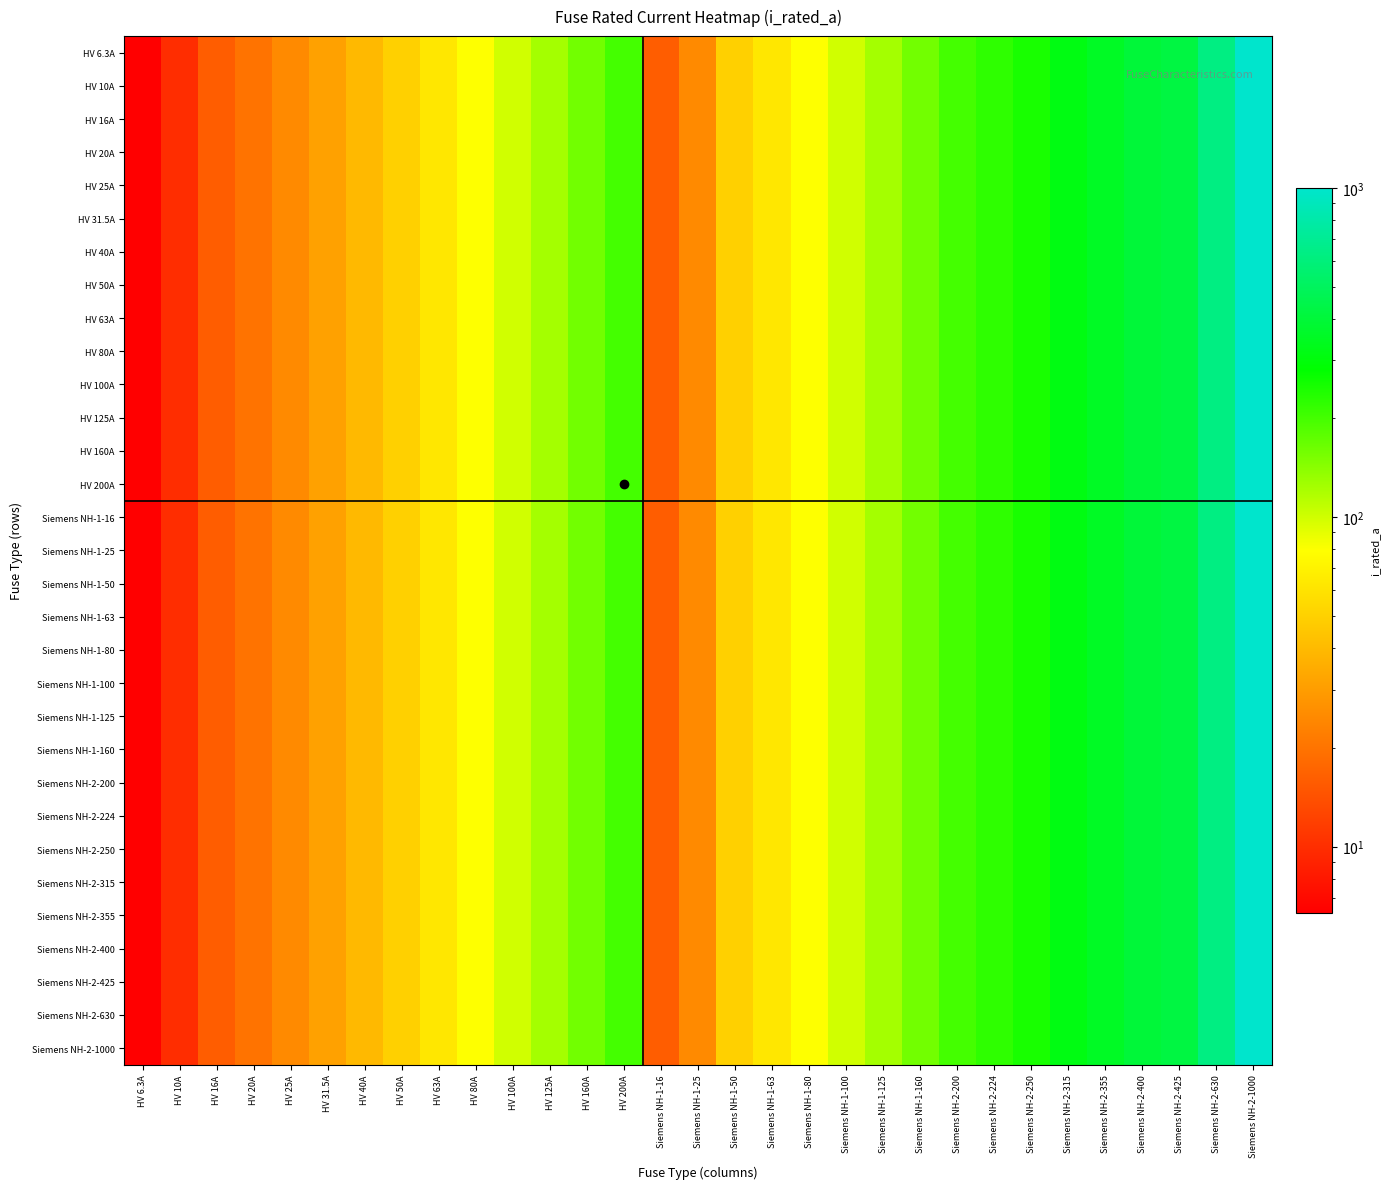

Between Siemens NH-2-1000 and HV 16A, which is larger?

Siemens NH-2-1000